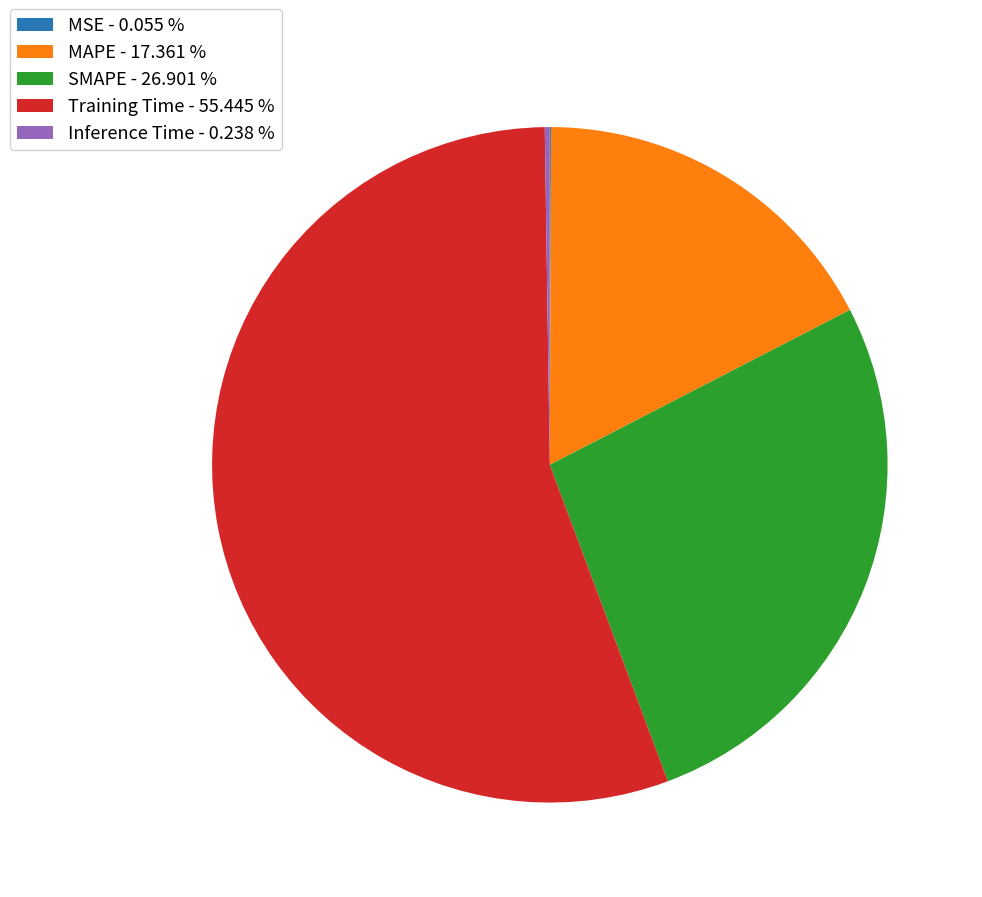

Does Training Time - 55.445 % represent more than half of the total?

Yes